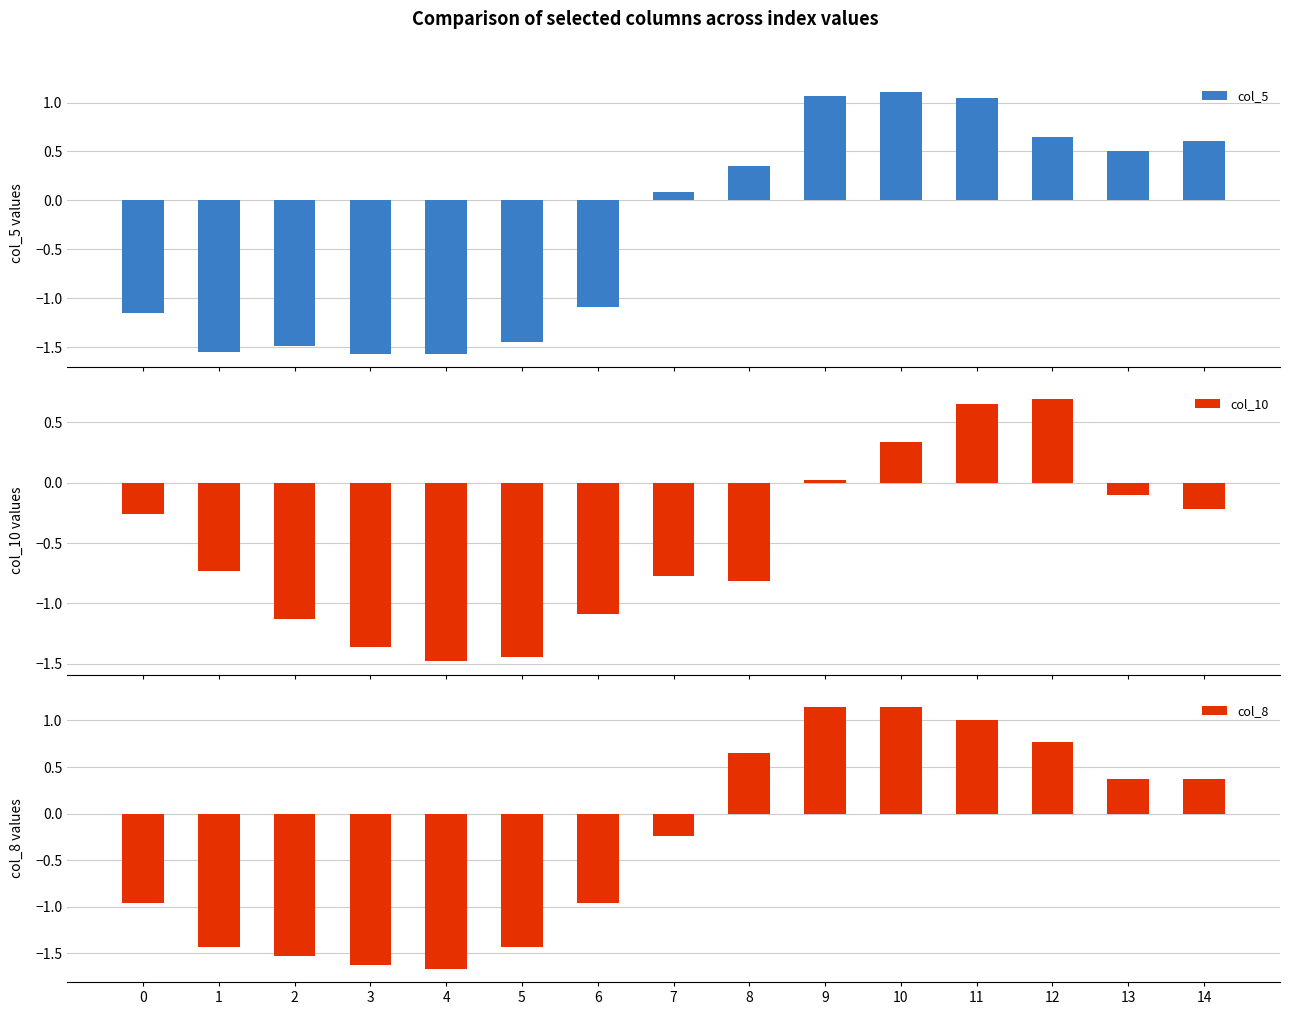

What is the total value across all series at 6?

-3.1